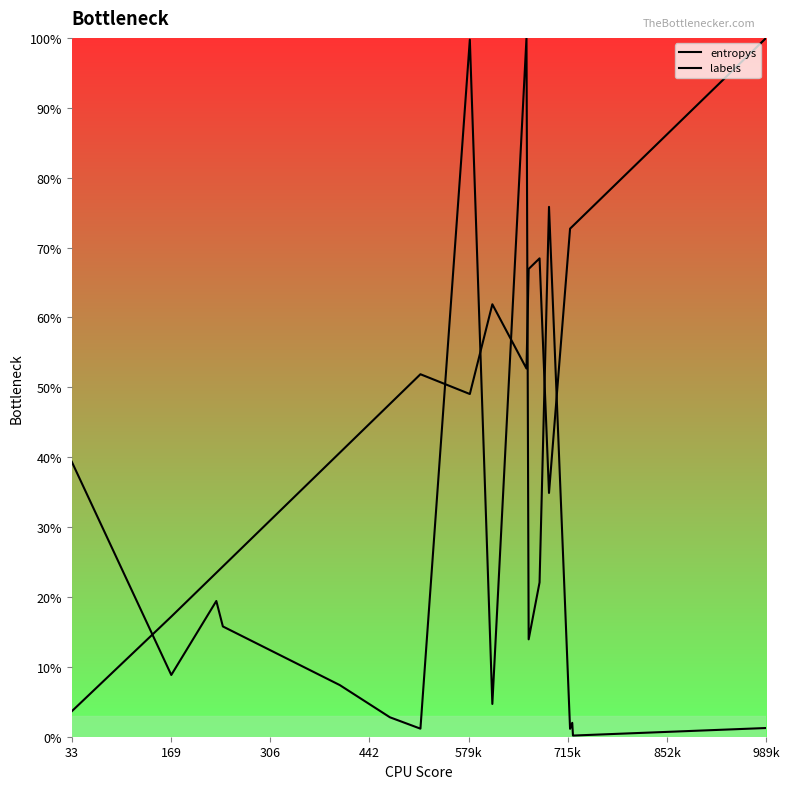

Where do labels and entropys first cross each other?

33 and 169